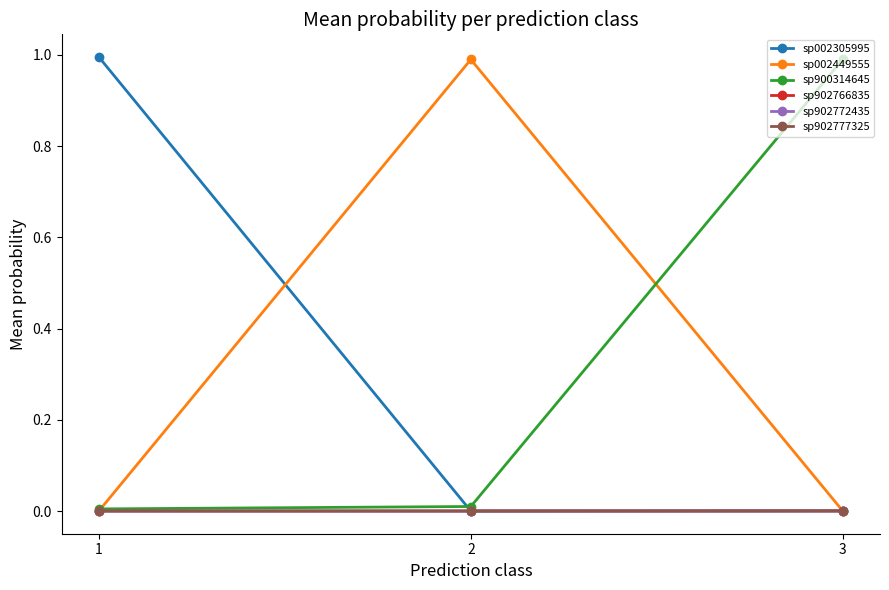

True or false: sp900314645 has a value of 0.2 at 3.

False